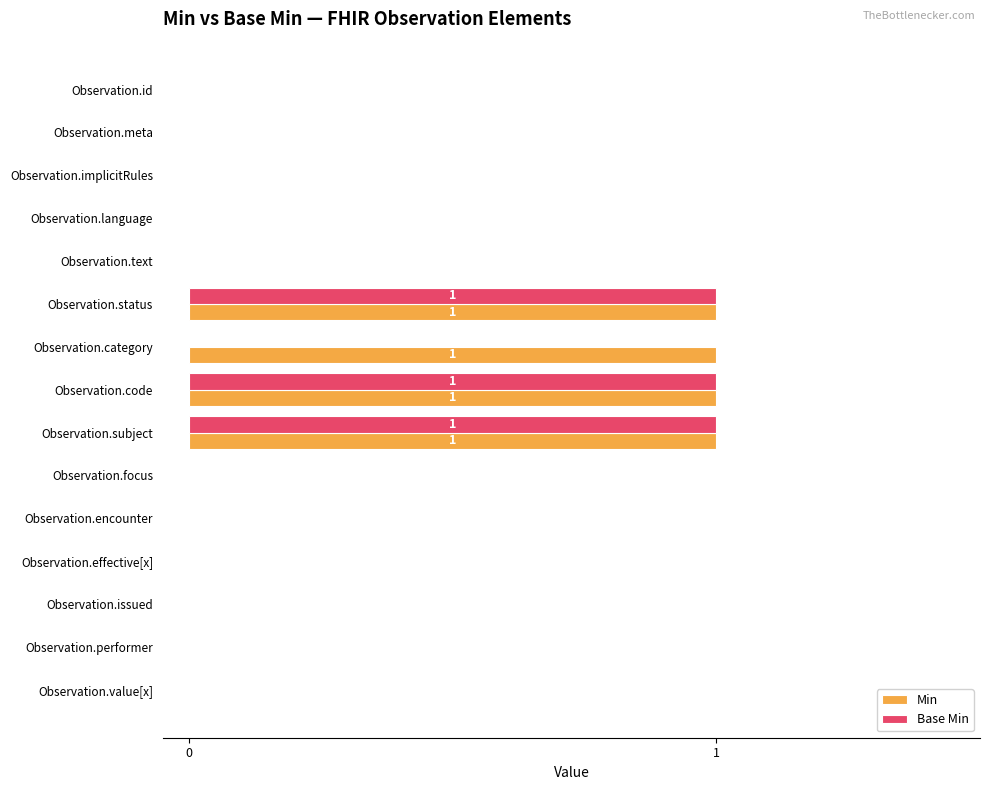

True or false: Min has a value of 0 at Observation.value[x].

True